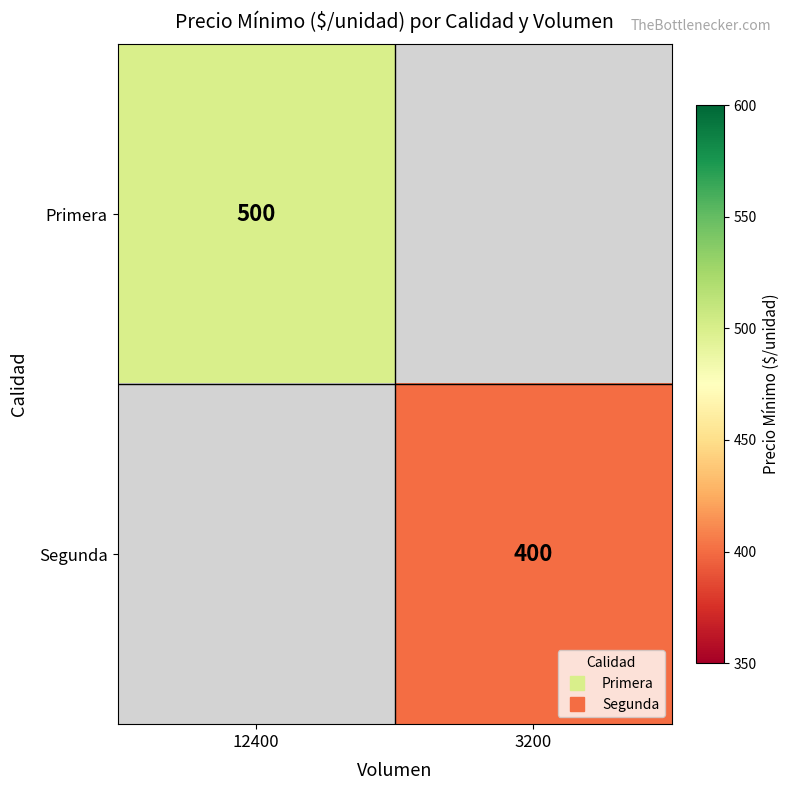

At which label is Primera closest to 500?

12400